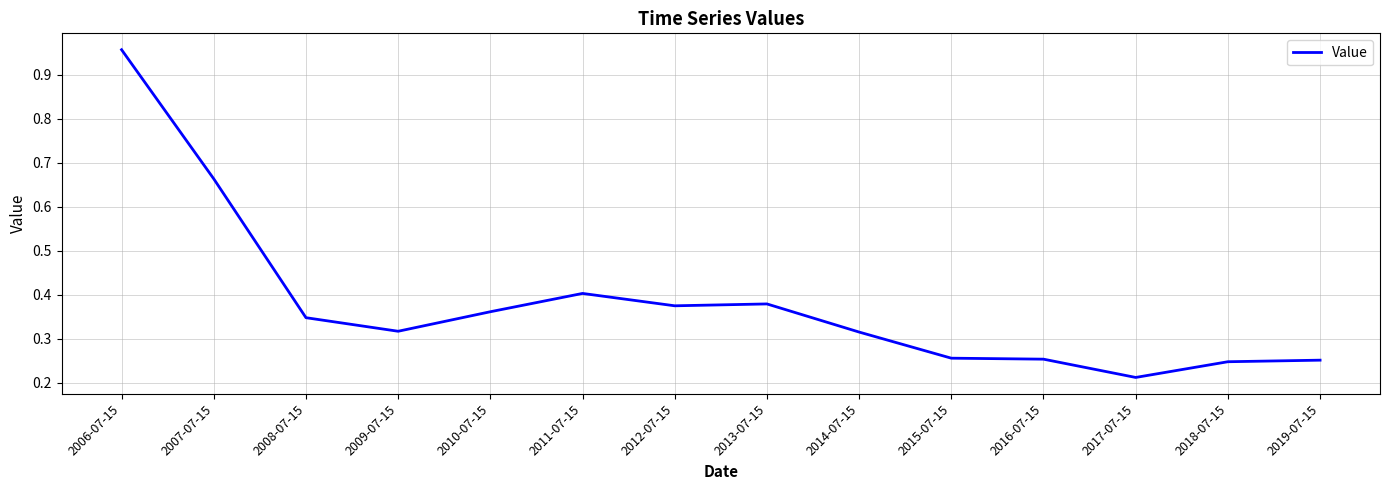

What position from the left is 2015-07-15?

10